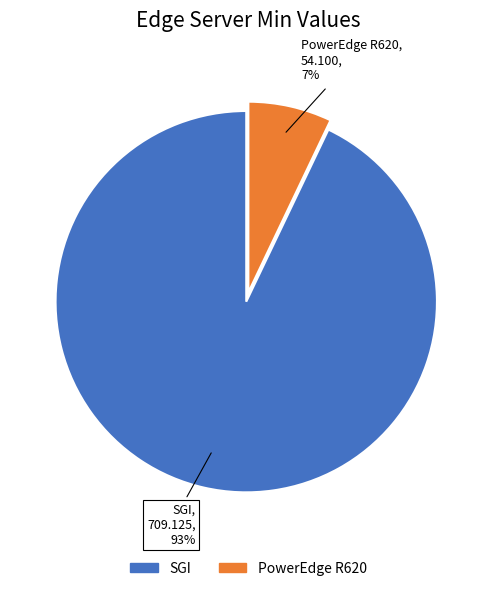

Rank the categories by value from highest to lowest.

SGI, PowerEdge R620